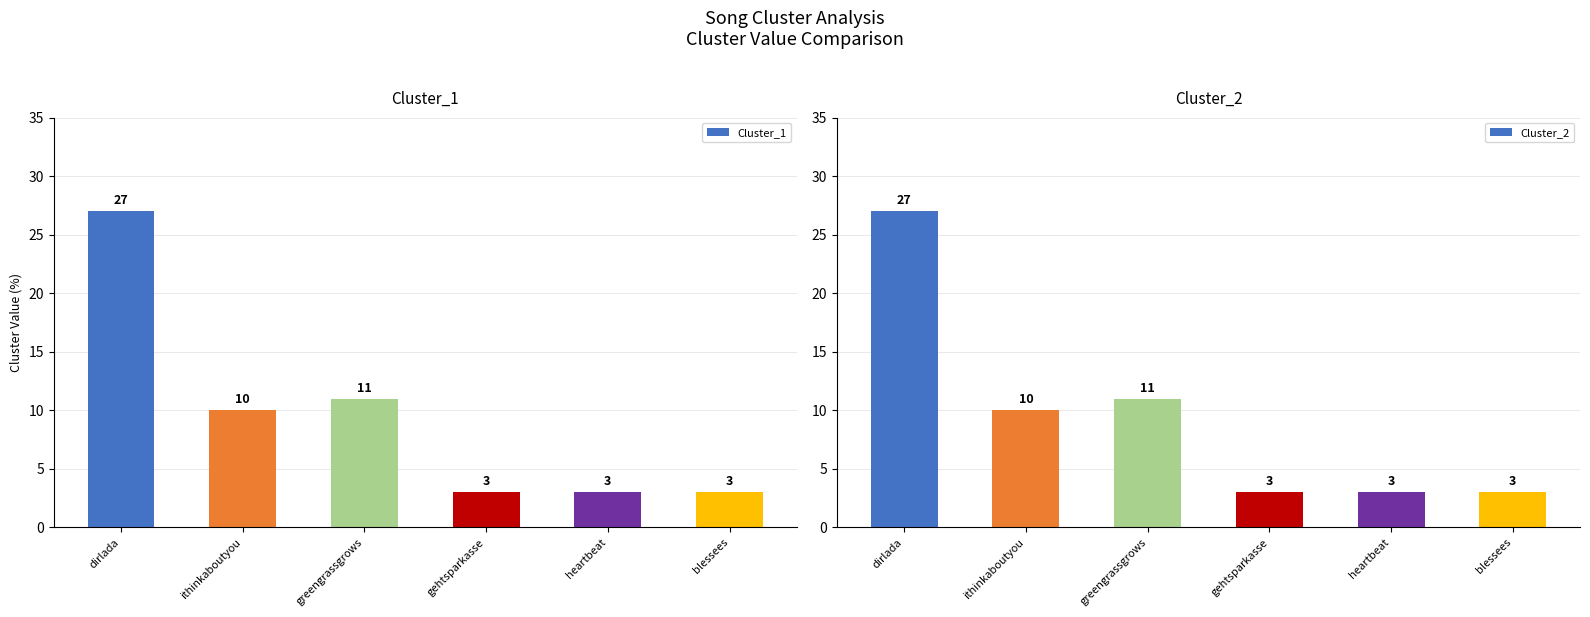

Rank the series at heartbeat from lowest to highest value.

Cluster_1, Cluster_2